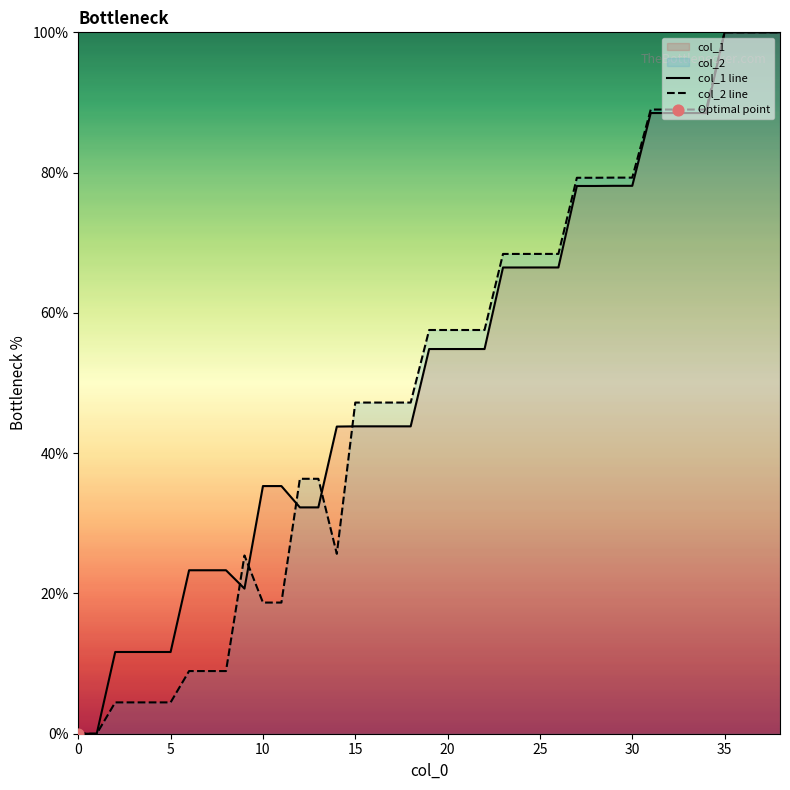

Which series reaches the minimum Y coordinate?

col_1 line